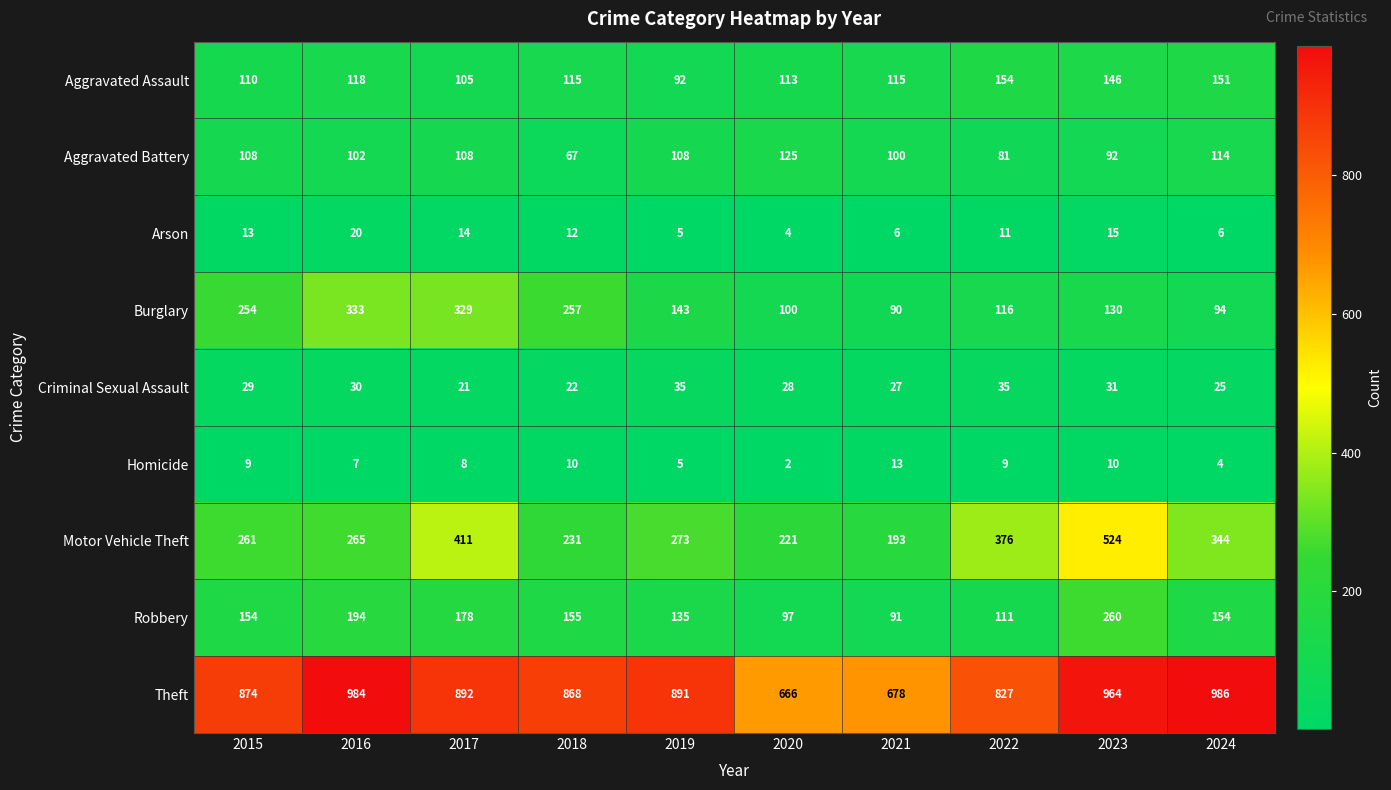

Is it true that Burglary equals 100 at 2020?

True